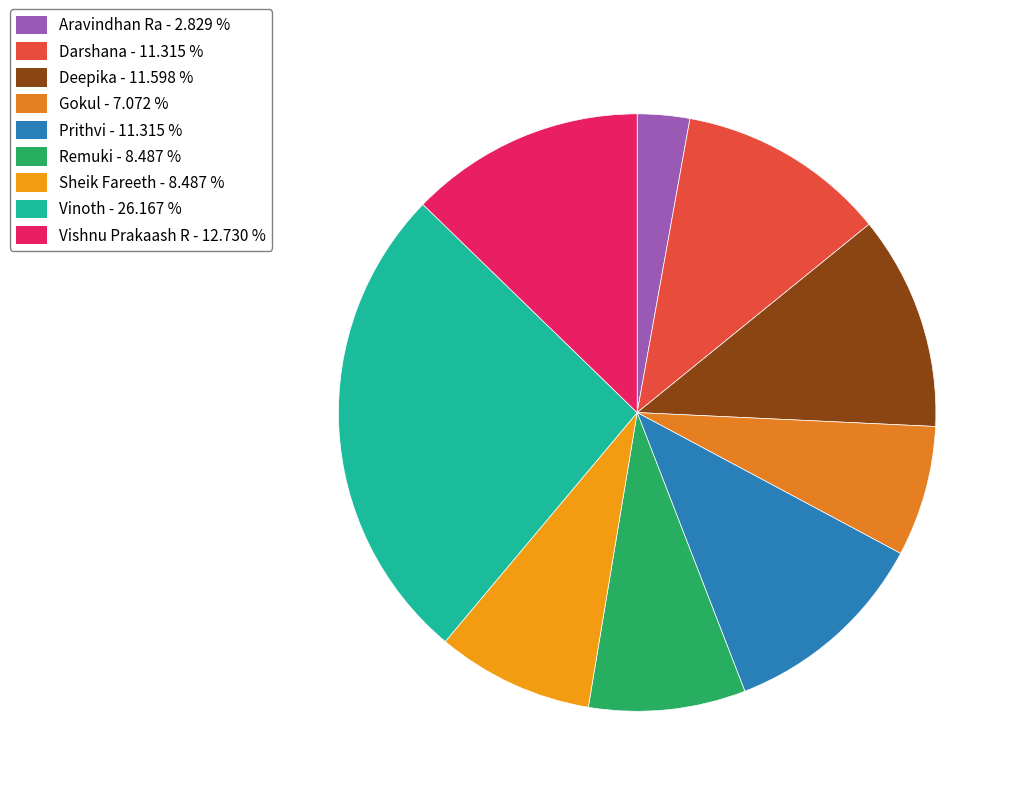

Rank the categories by value from lowest to highest.

Aravindhan Ra, Gokul, Remuki, Sheik Fareeth, Darshana, Prithvi, Deepika, Vishnu Prakaash R, Vinoth